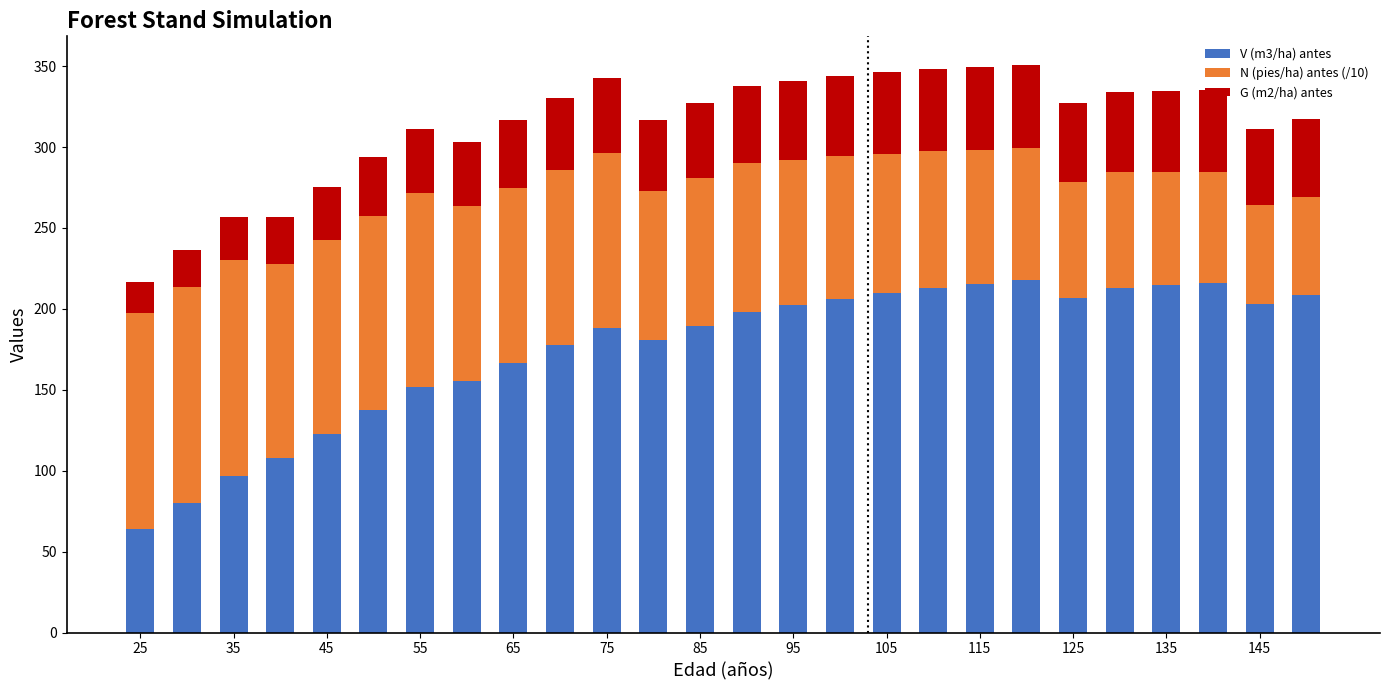

What is the difference between the maximum and minimum values in the V (m3/ha) antes series?

153.8